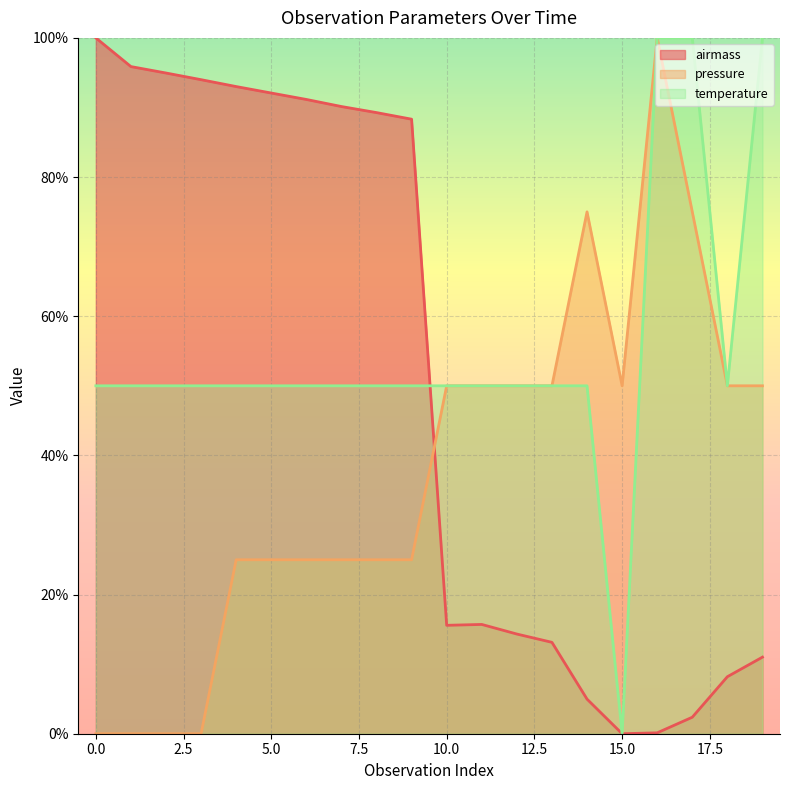

Which series has the largest total across all categories?

temperature